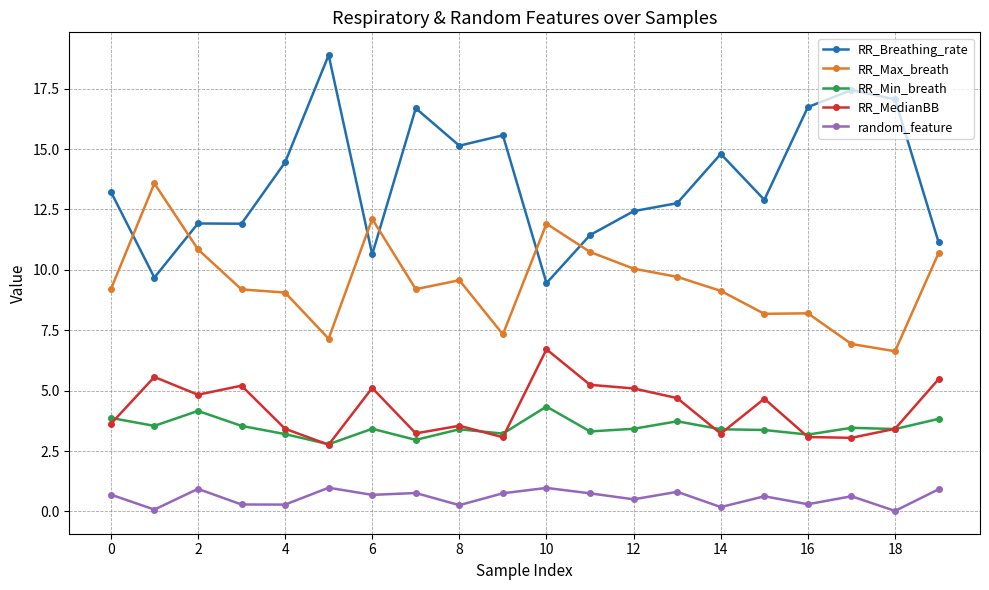

How many values in the RR_Breathing_rate series exceed 13?

10